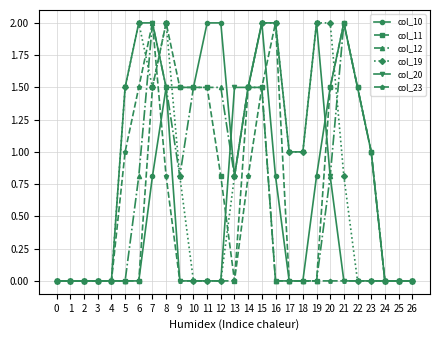

True or false: col_10 has a value of 2.4 at 9.

False